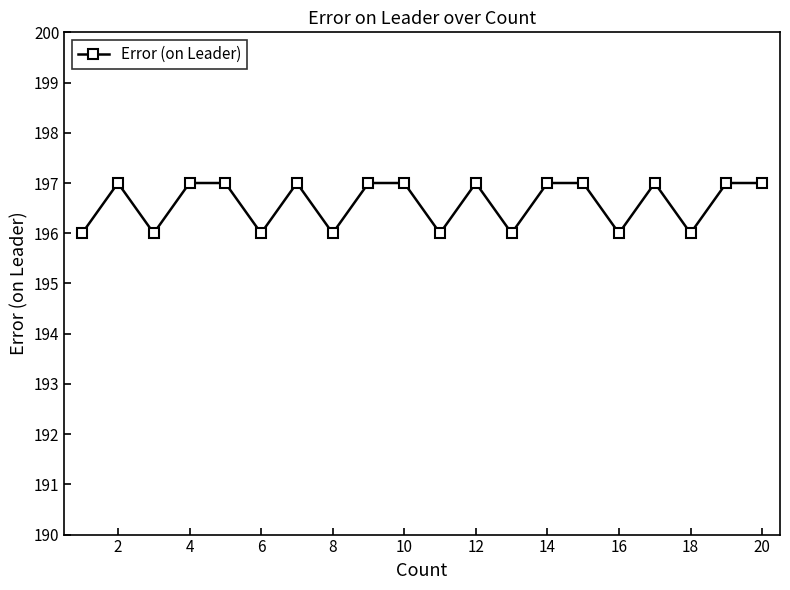

What is the value of the 17th point from the left?

197